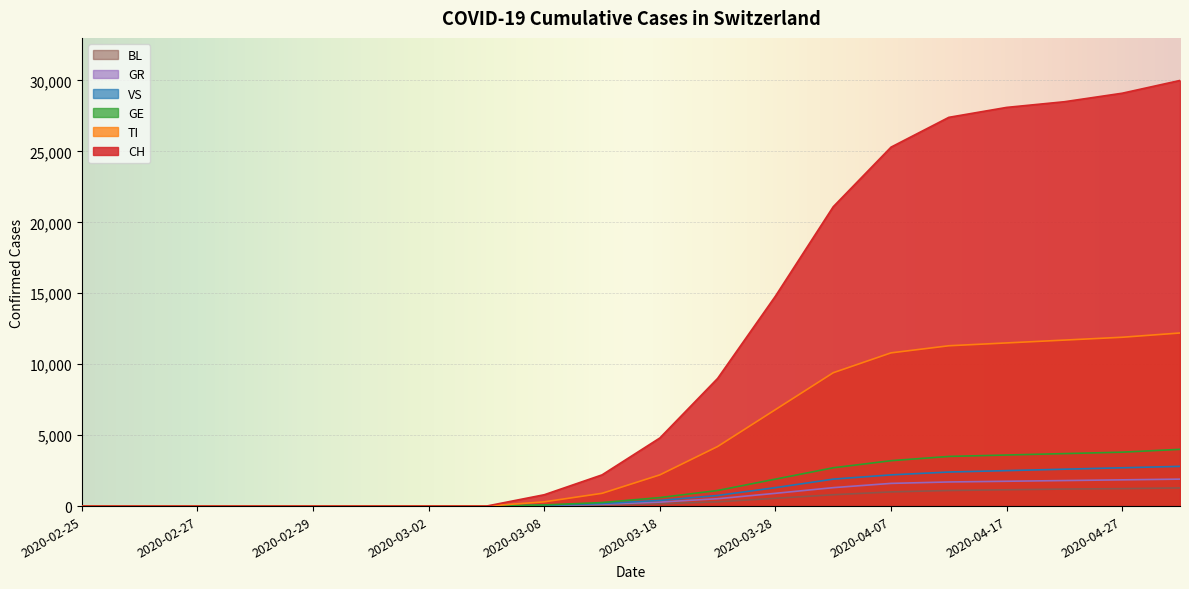

What is the highest value of the TI series?

12200